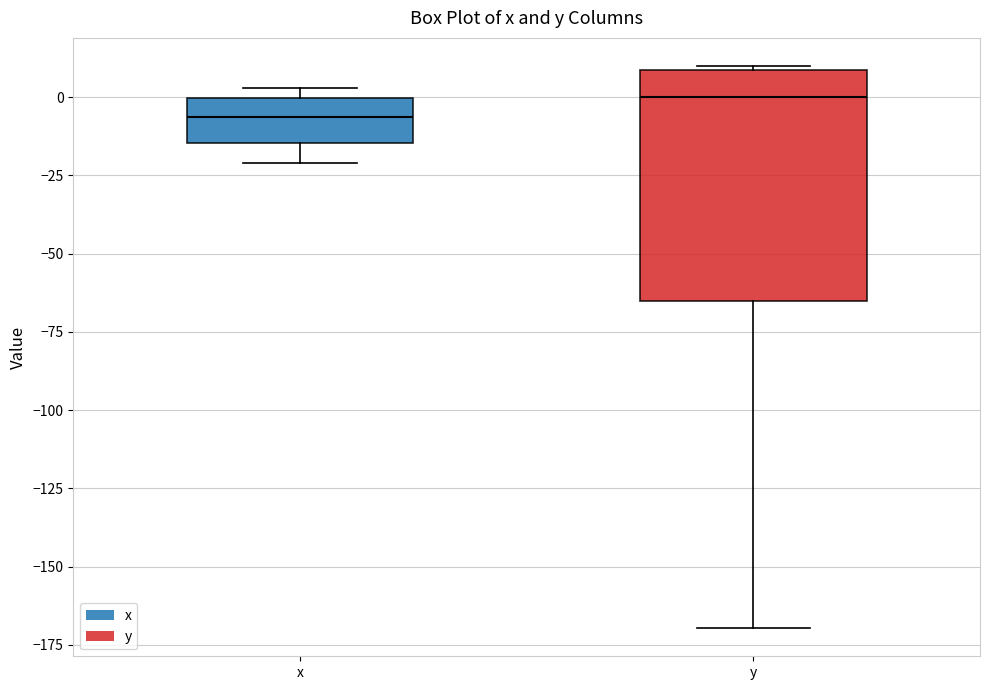

Where does the median line of the box for y sit on the y-axis? The values are not printed on the chart, so give them approximately, as read against the axis.

0